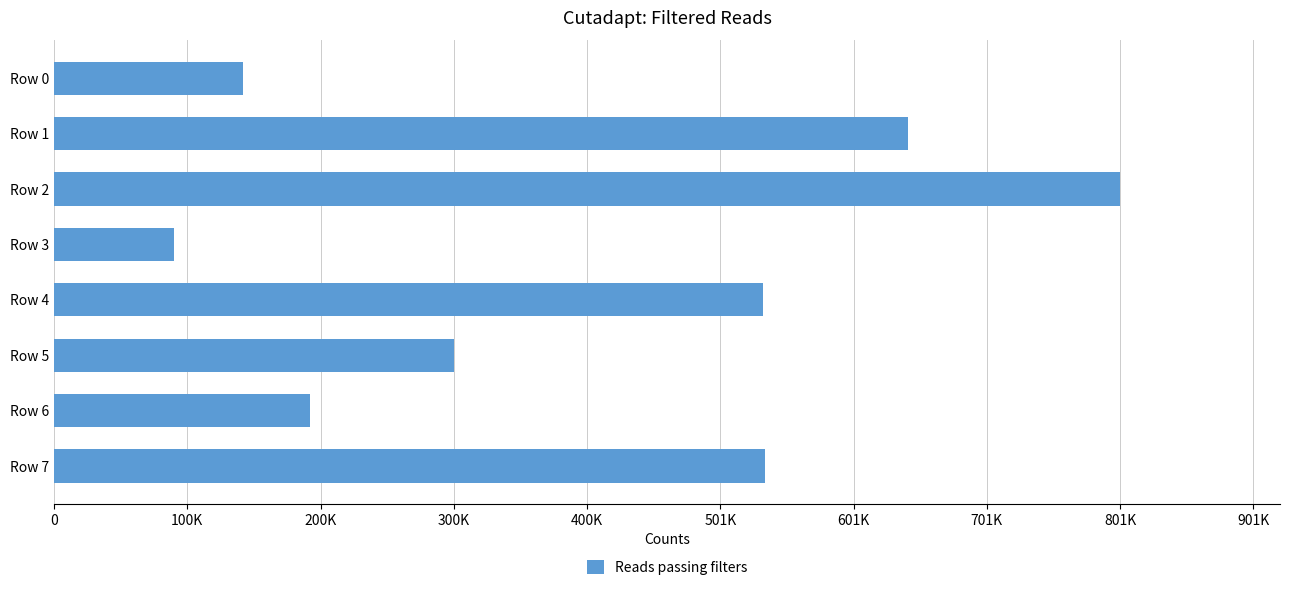

Does the chart contain any negative values?

No